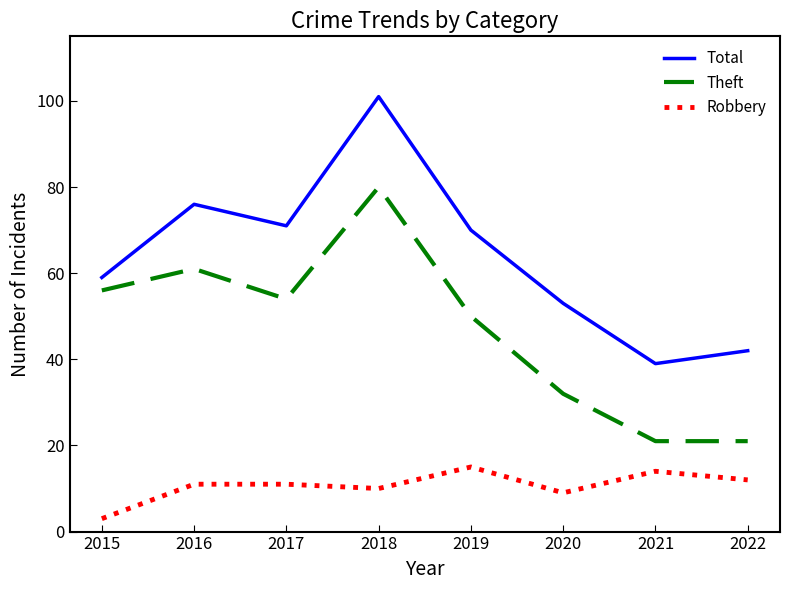

How many interior local valleys does the Total series have?

2